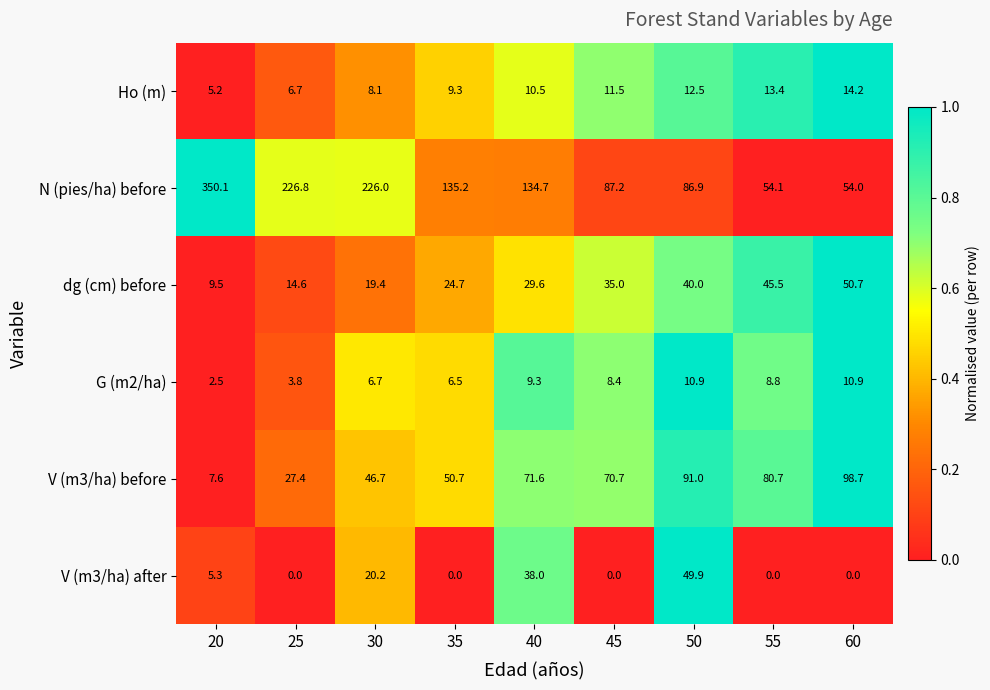

True or false: V (m3/ha) before has a value of 63.2 at 30.

False